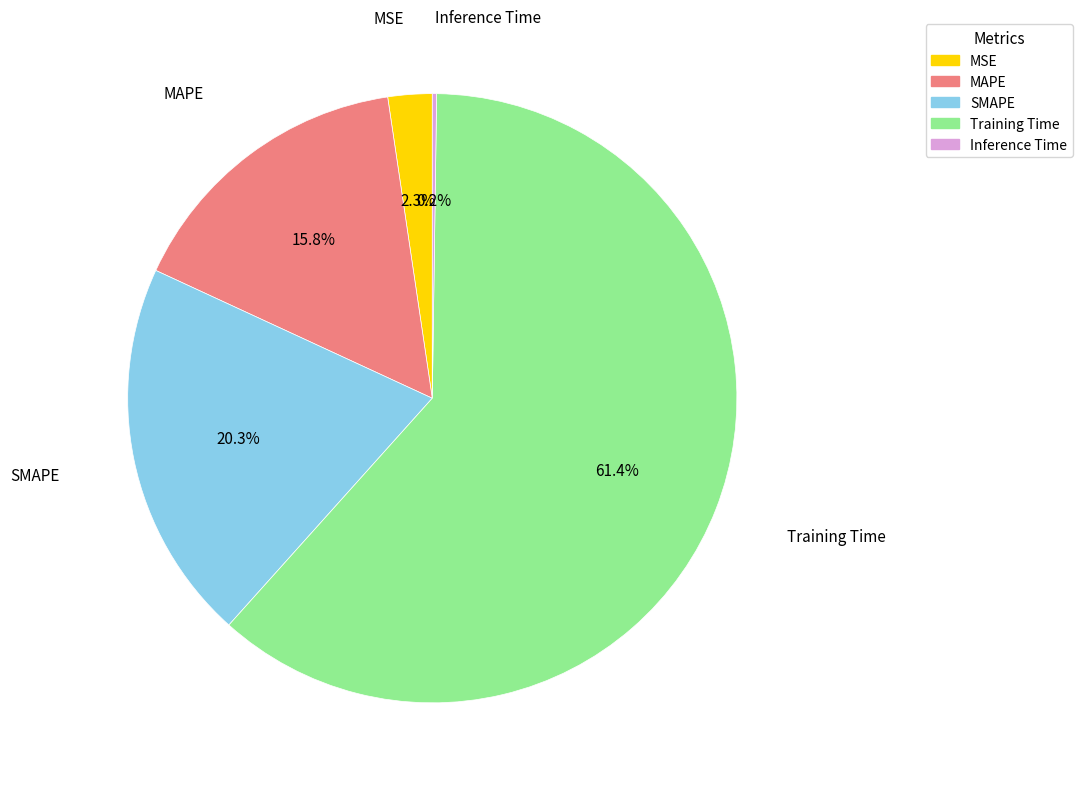

What percentage is the MSE slice, to the nearest percent?

2%